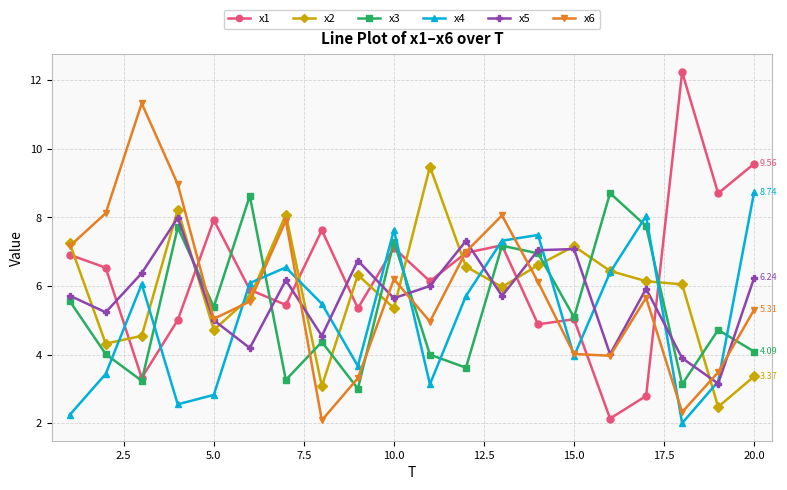

After their last crossing, which series has the higher values: x1 or x4?

x1